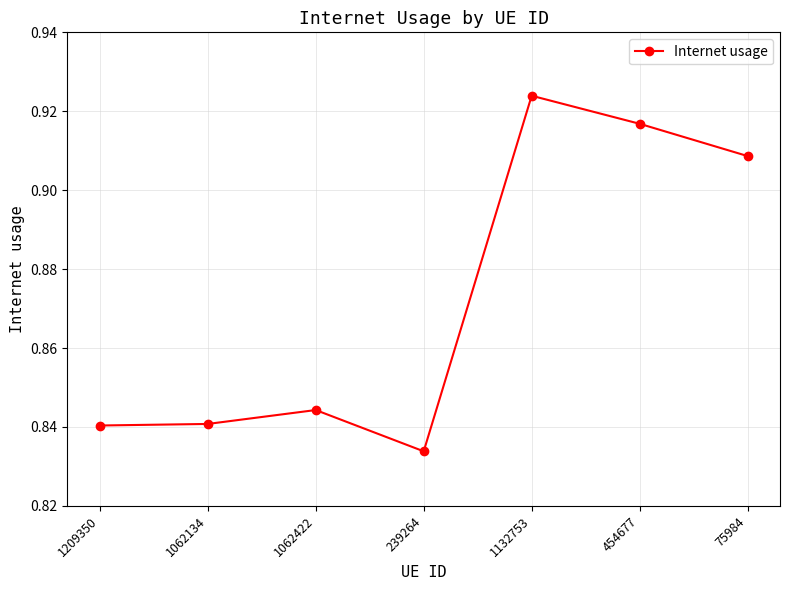

The value at 454677 is 1.5. True or false?

False